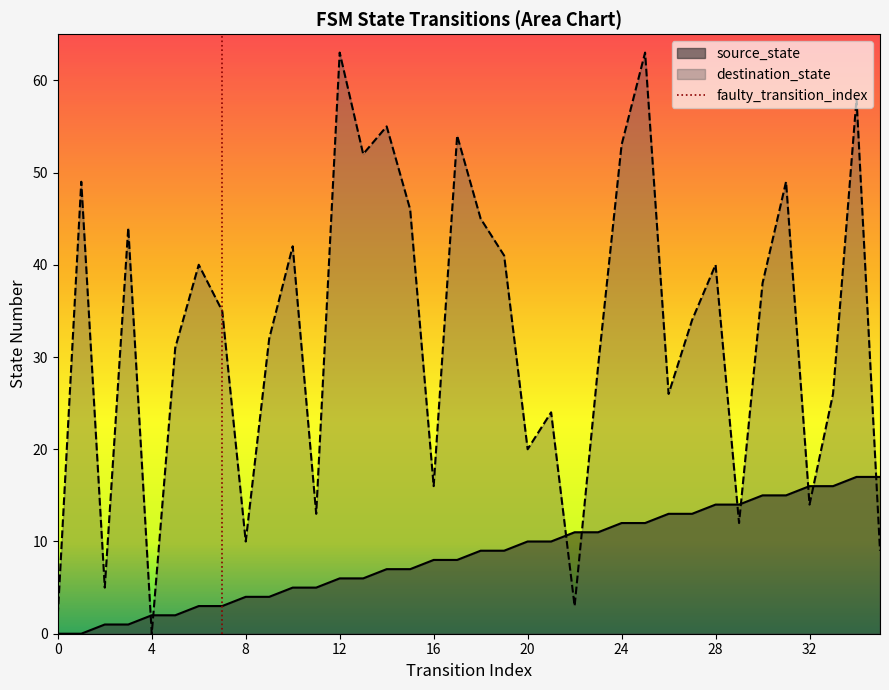

The destination_state series shows 16 at 16. True or false?

True